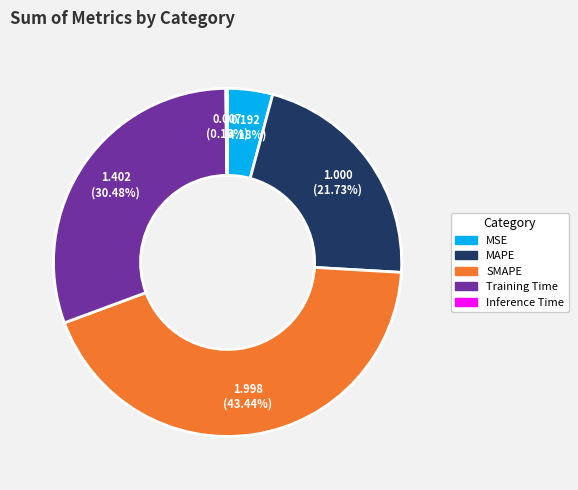

What is the ratio of the value at Training Time to the value at SMAPE?

0.7